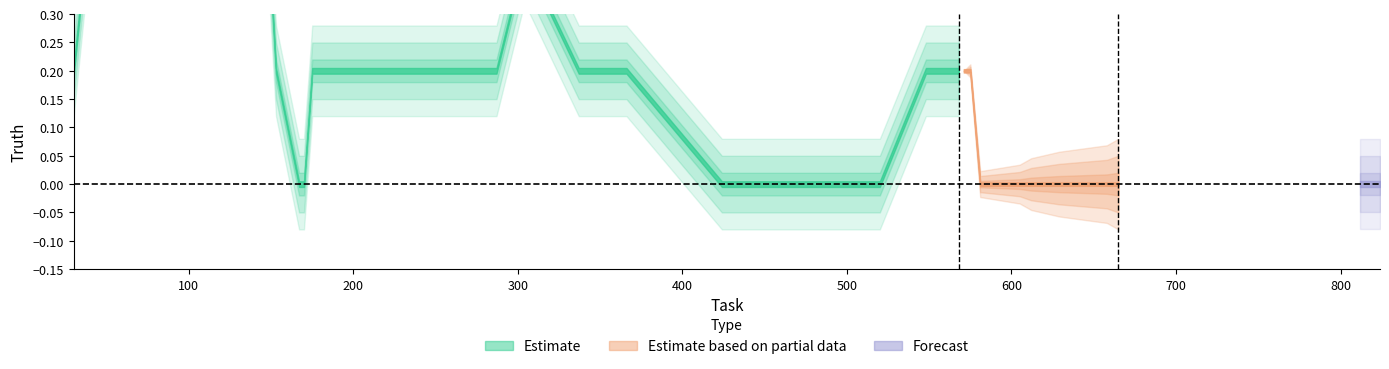

Where is the first local maximum?

233